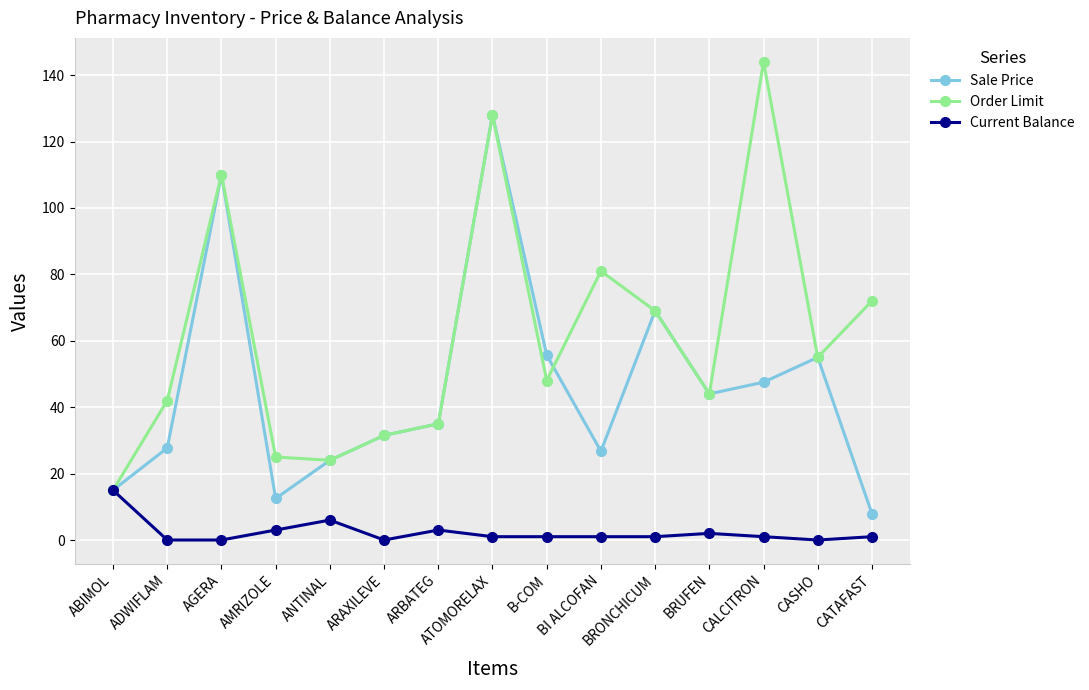

How many interior local valleys does the Sale Price series have?

3